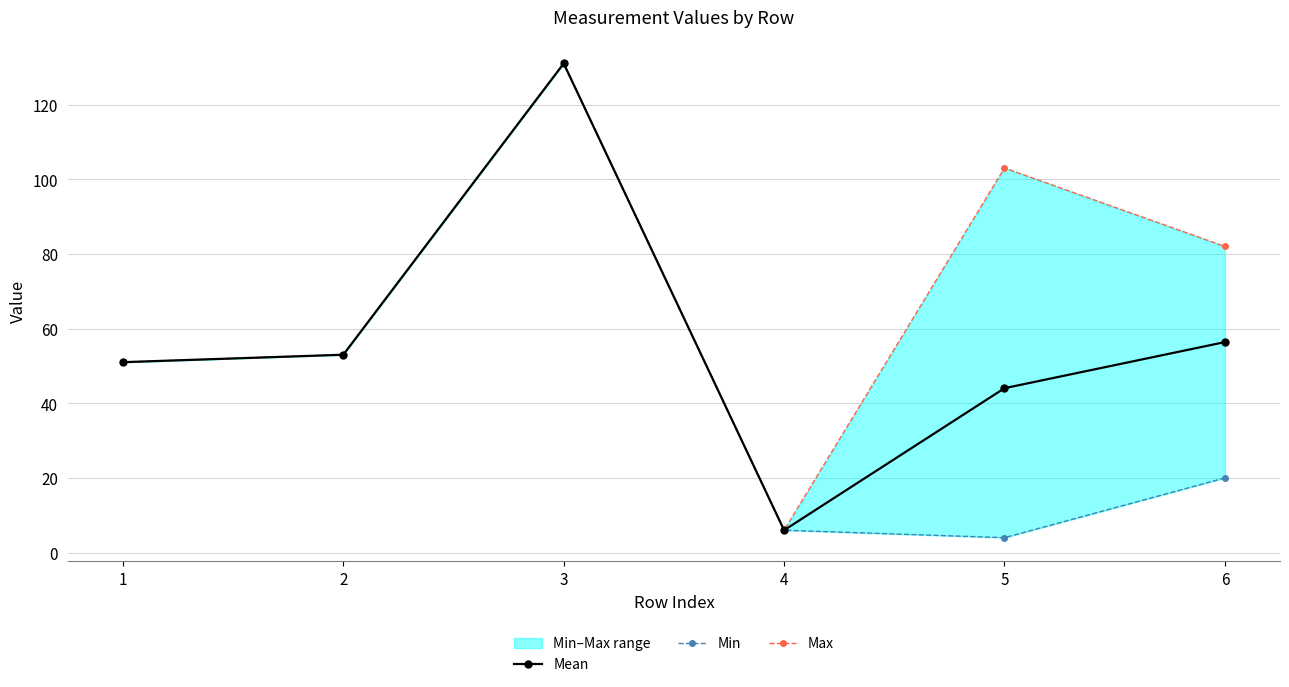

What is the difference between the maximum and minimum values in the Min series?

127.0